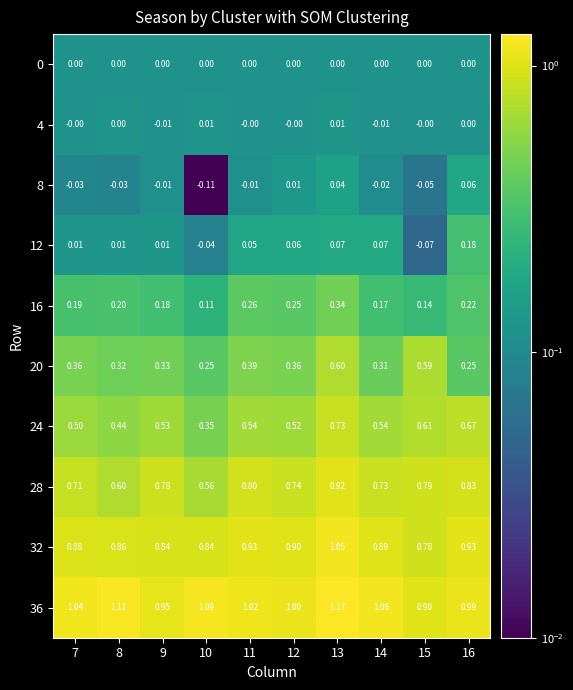

Is the value of 32 at 16 greater than the value of 36 at 9?

No